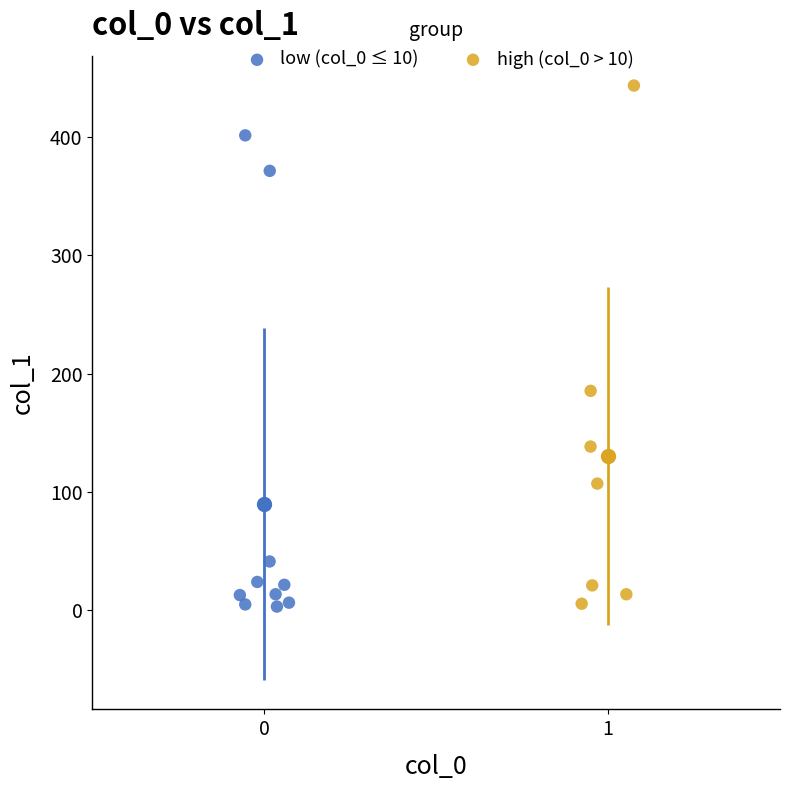

Which series has the largest Y range (max minus min)?

high (col_0 > 10)